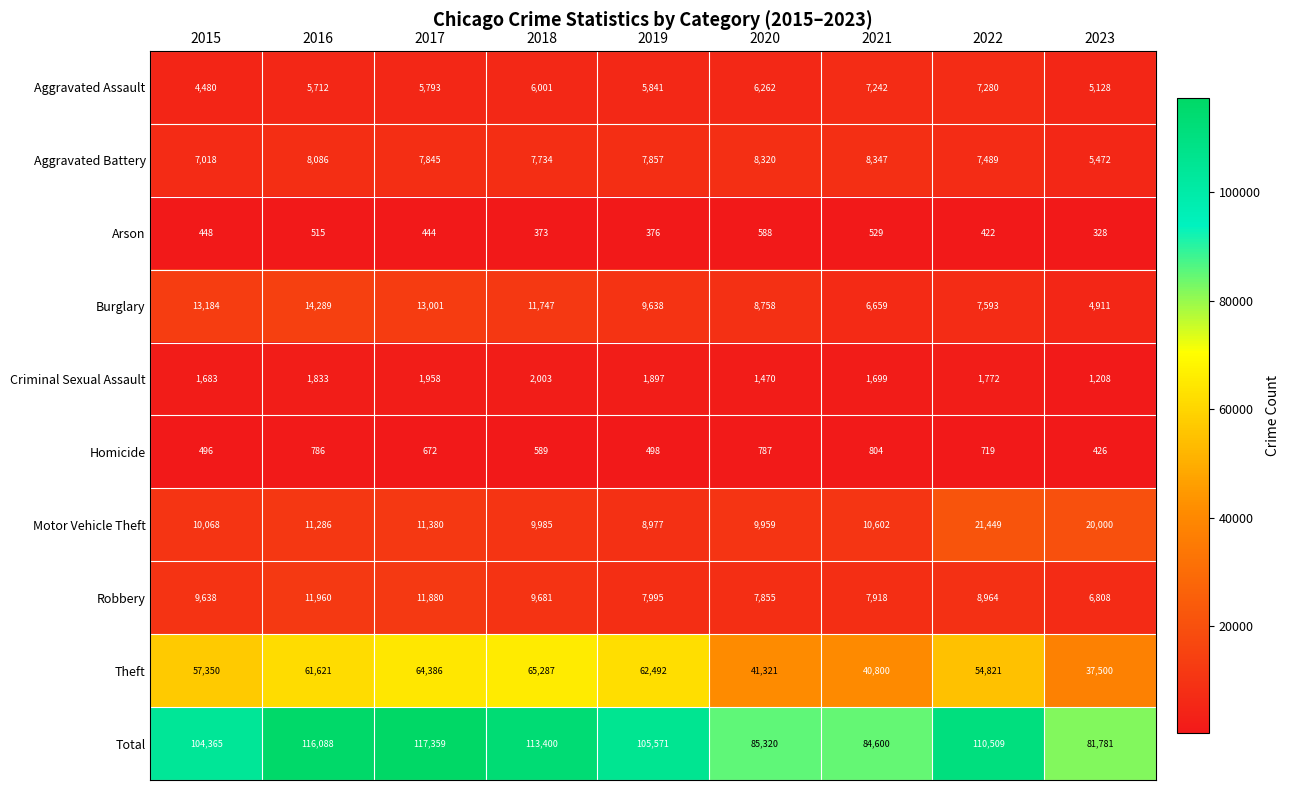

What is the sum of the Motor Vehicle Theft values at 2015 and 2016?

21354